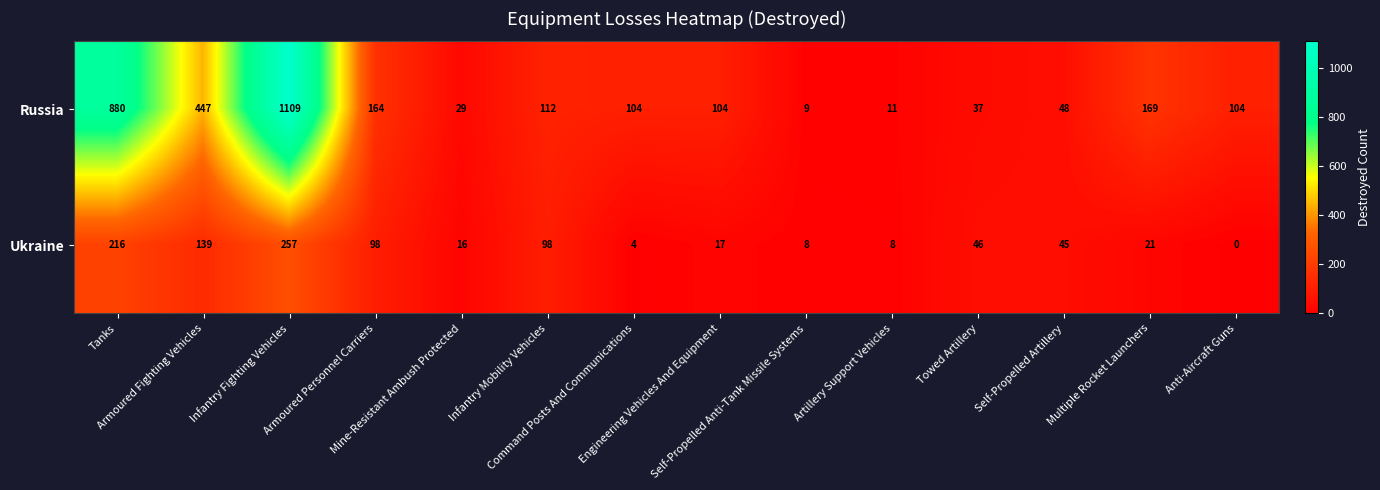

Which label corresponds to the smallest value in the chart?

Anti-Aircraft Guns